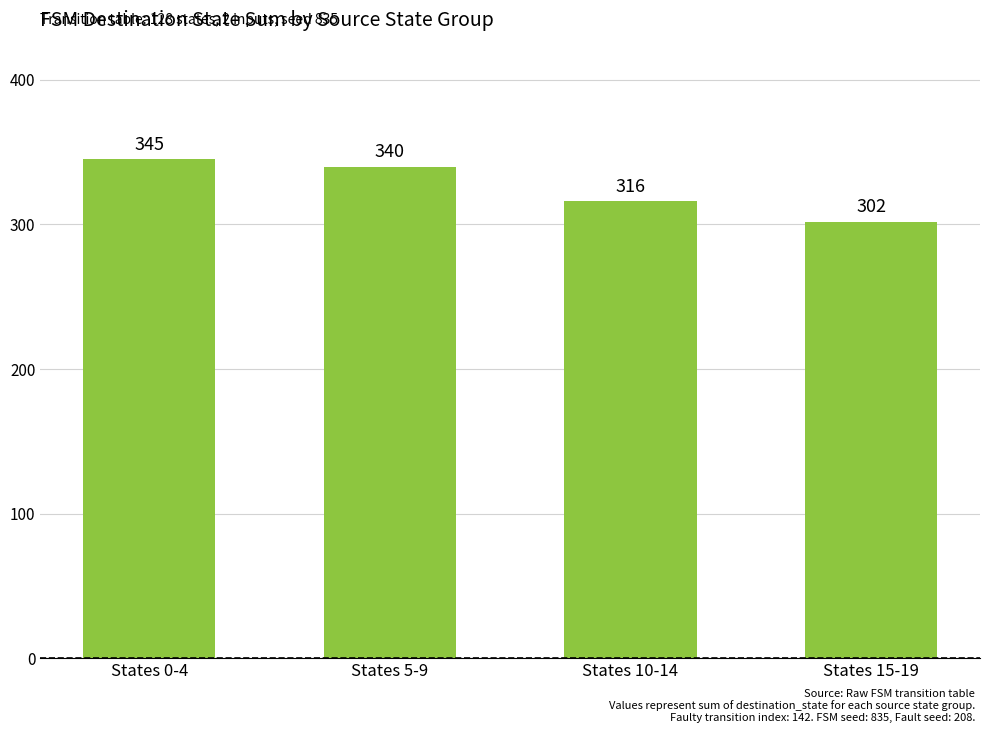

True or false: the data shows 187 at States 10-14.

False